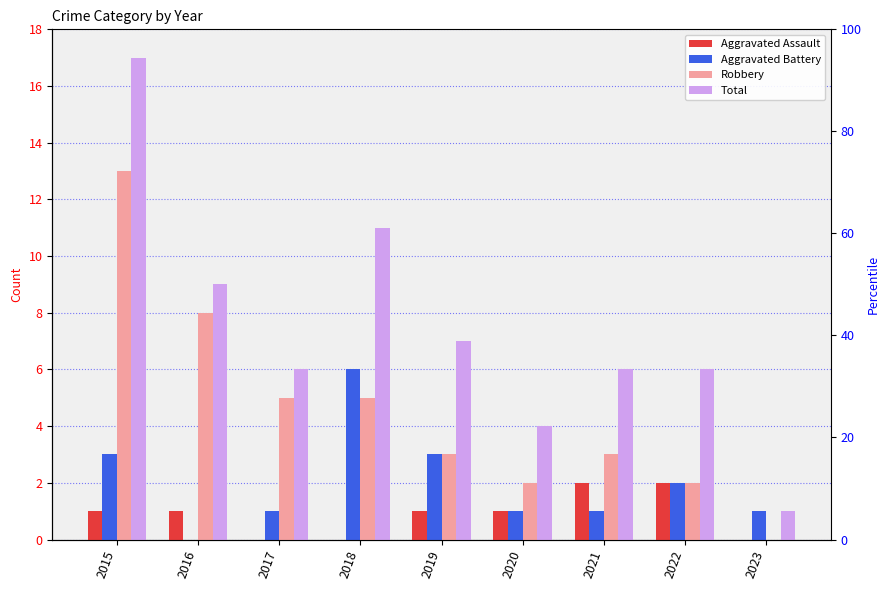

How many groups of bars are there?

9